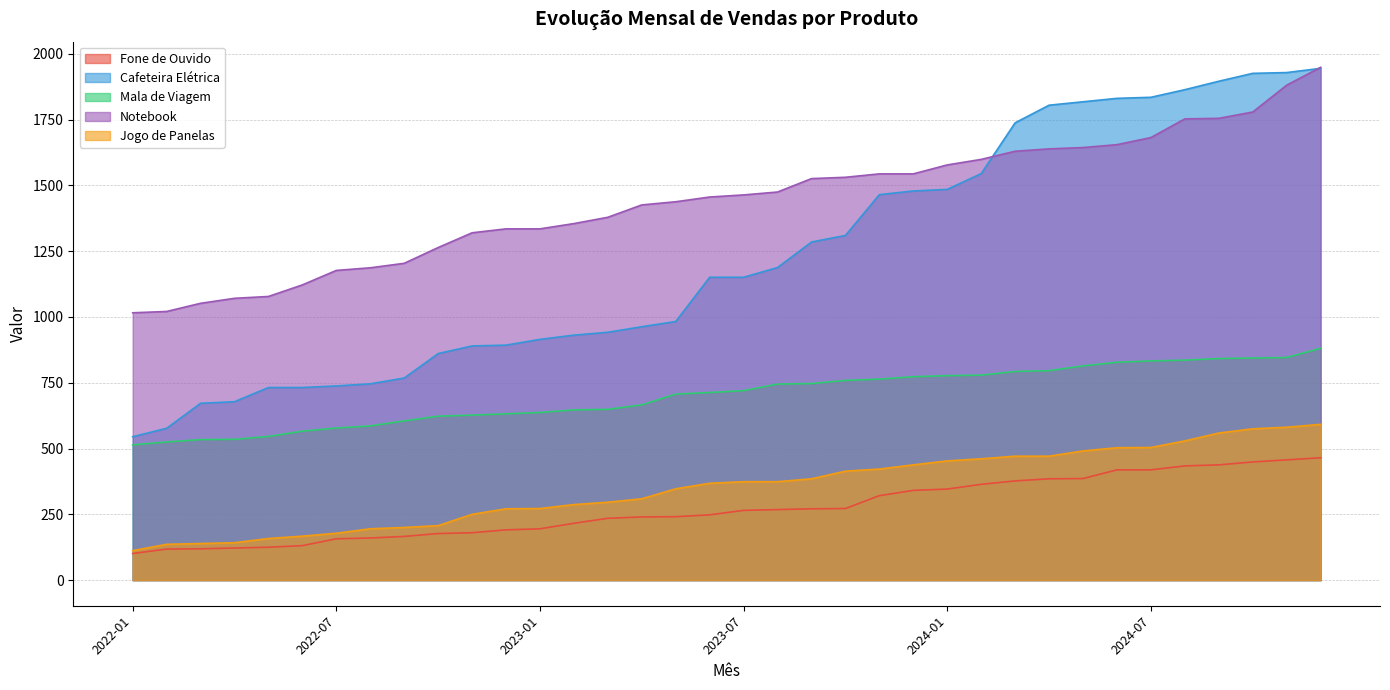

At which category does the chart reach its minimum across all series?

2022-01